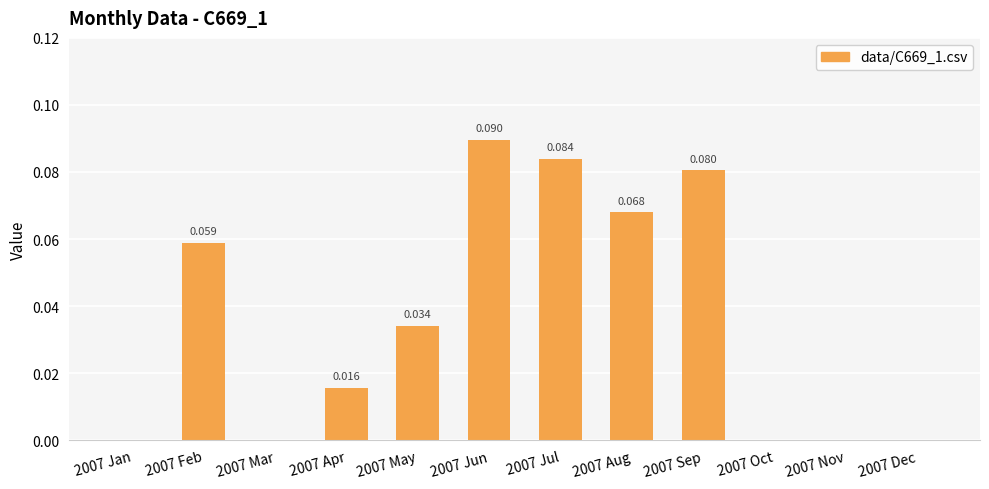

How many values are above zero?

7